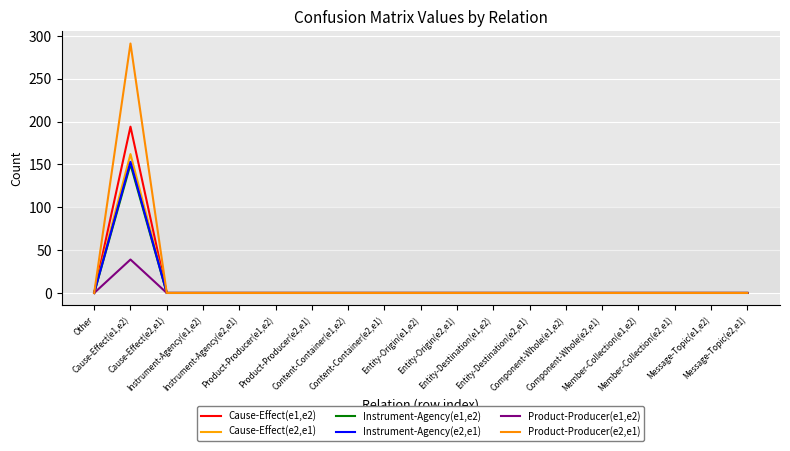

What is the sum of all Cause-Effect(e2,e1) values?

162